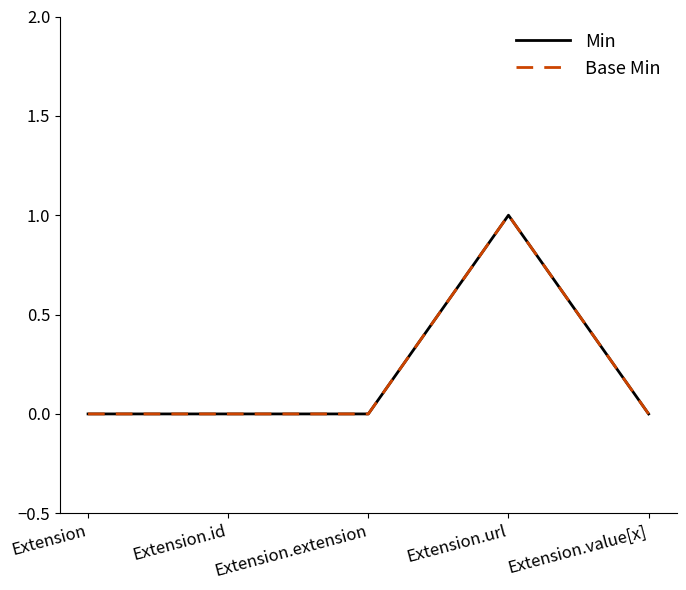

Is this an area chart (filled region under the line)?

No